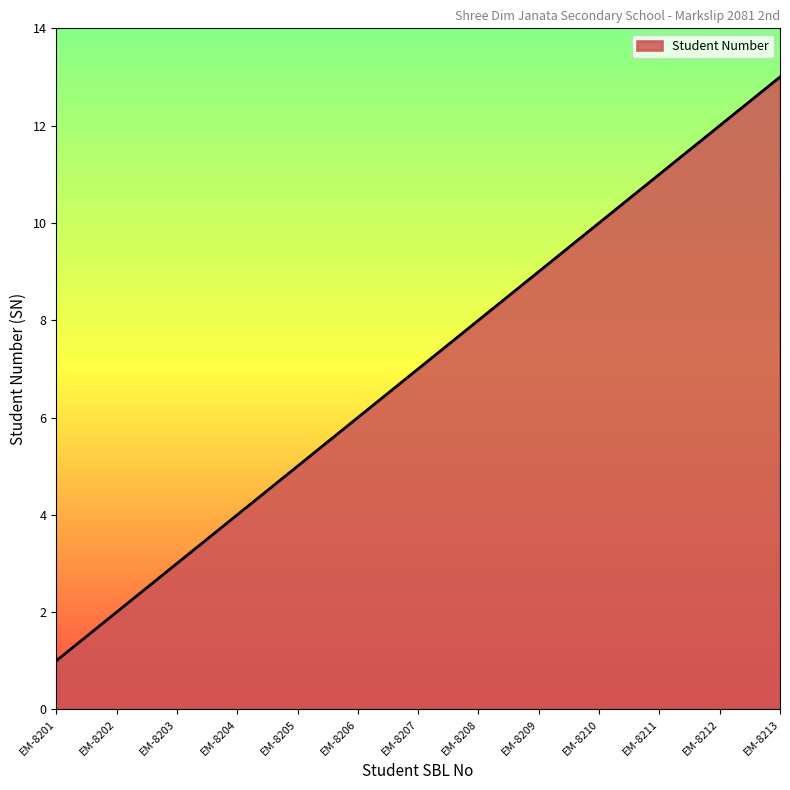

List the labels in order of value, smallest first.

EM-8201, EM-8202, EM-8203, EM-8204, EM-8205, EM-8206, EM-8207, EM-8208, EM-8209, EM-8210, EM-8211, EM-8212, EM-8213